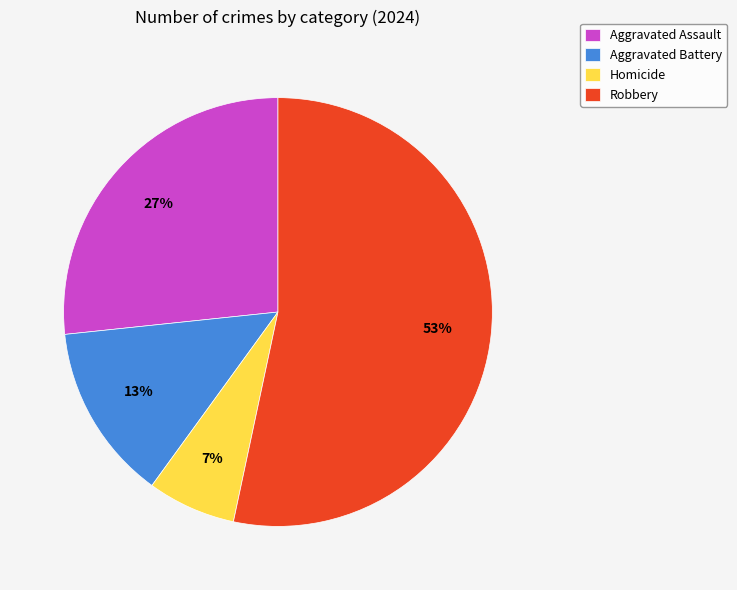

Between Robbery and Homicide, which is larger?

Robbery